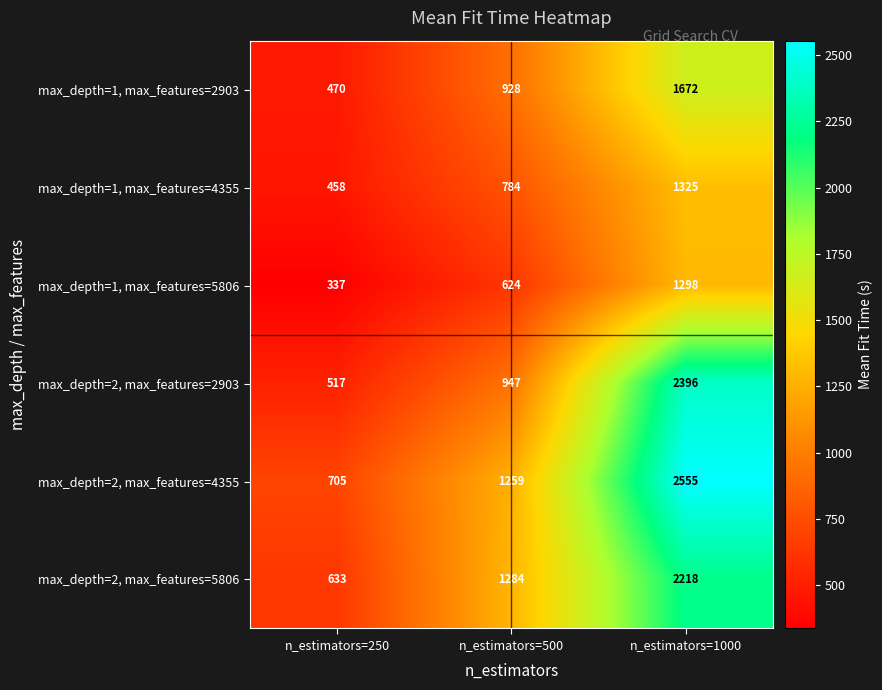

What is the maximum value shown in the chart?

2555